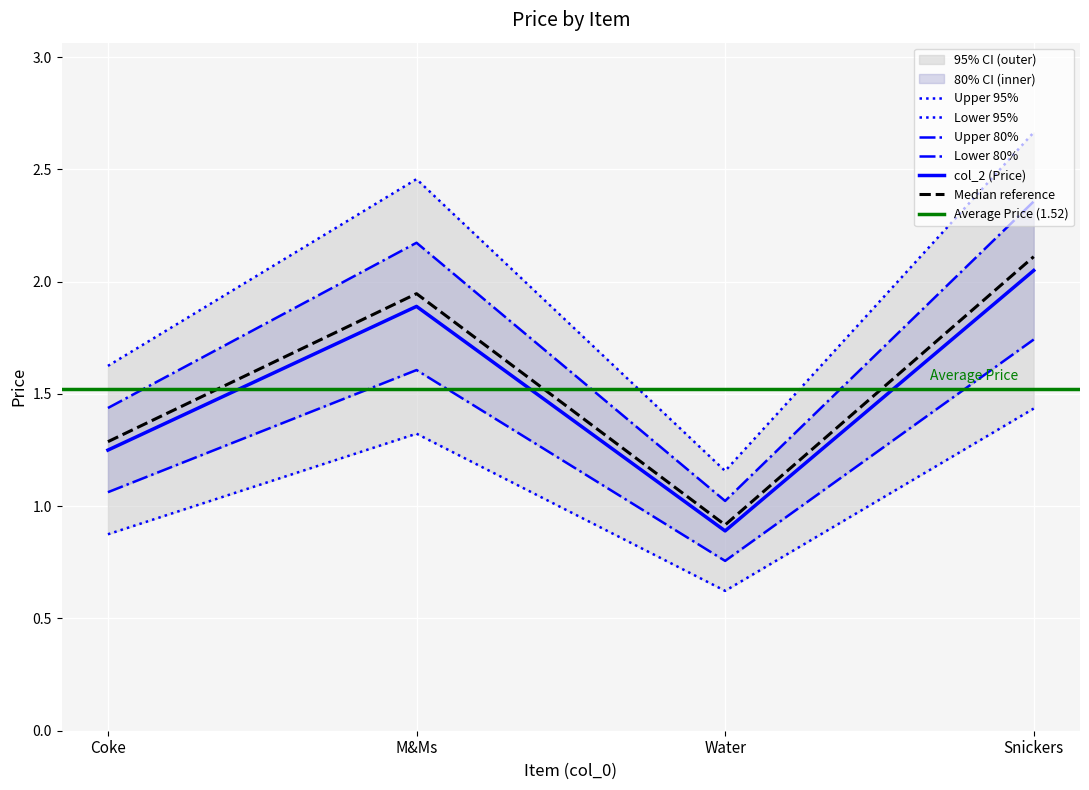

At which label is col_2 (Price) closest to 1?

Water